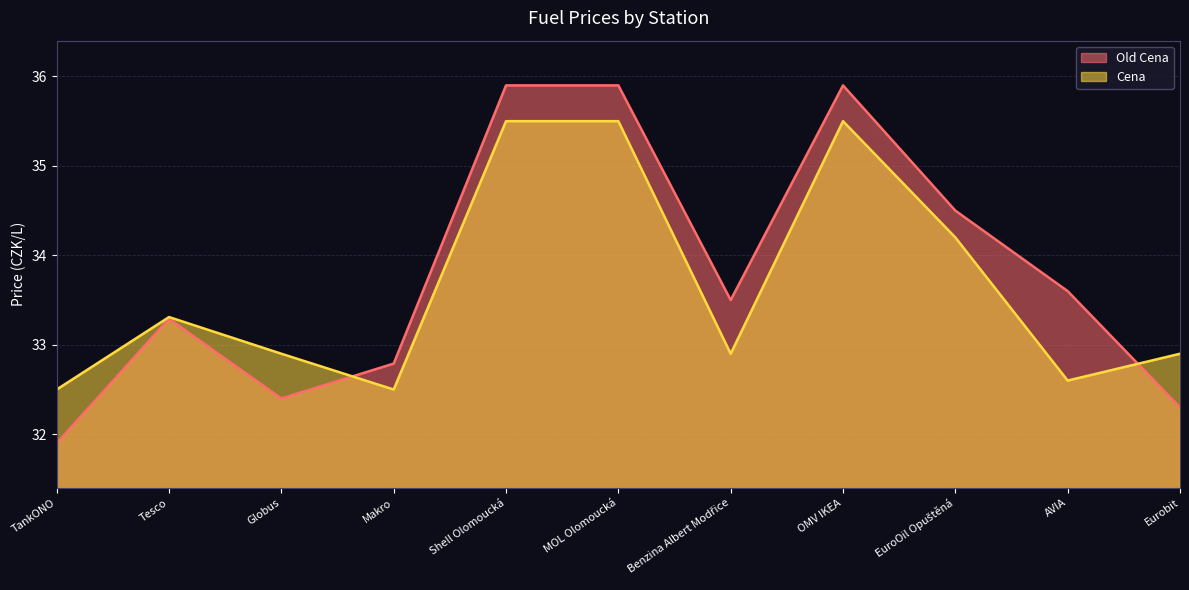

In Cena, how many points are lower than both neighbors (excluding endpoints)?

3